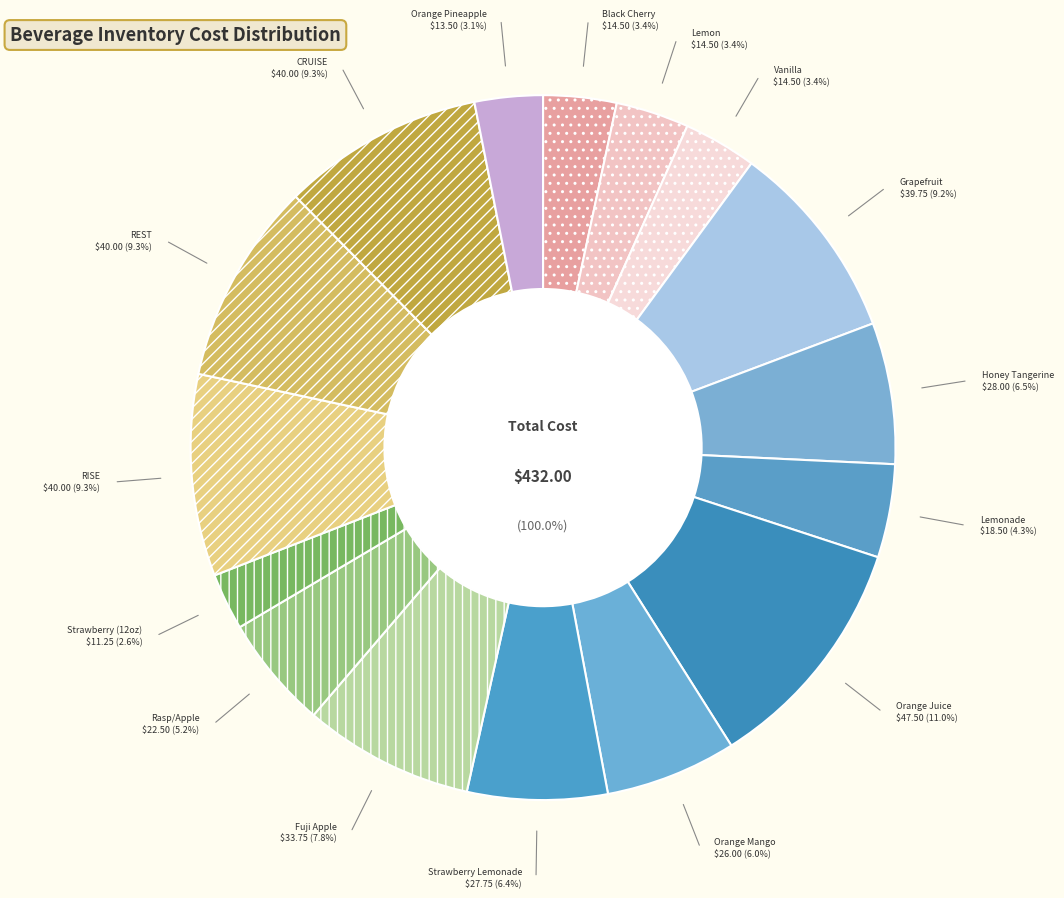

The Harney & Sons - REST slice represents 1% of the pie. True or false?

False